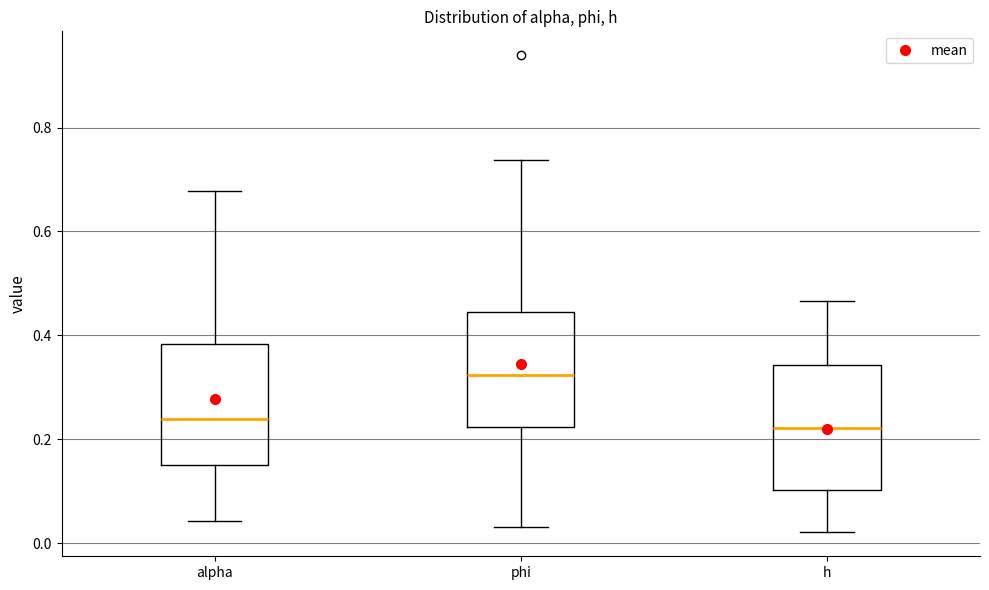

Where is the upper edge of the box for phi on the y-axis? The values are not printed on the chart, so give them approximately, as read against the axis.

0.44